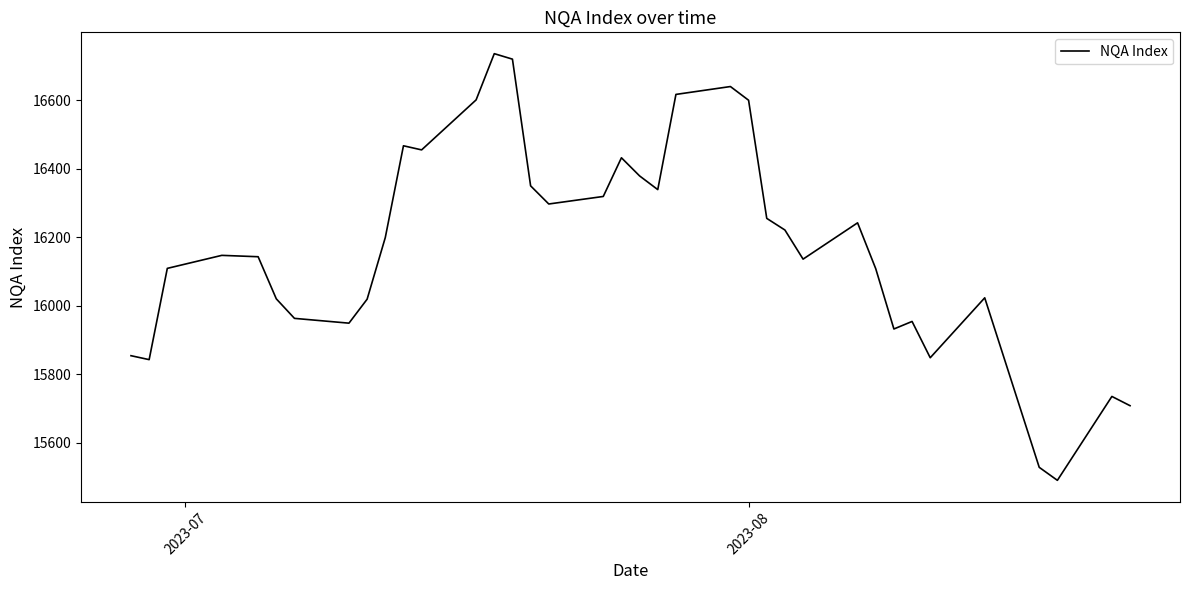

What is the difference between the maximum and minimum values?

1246.0